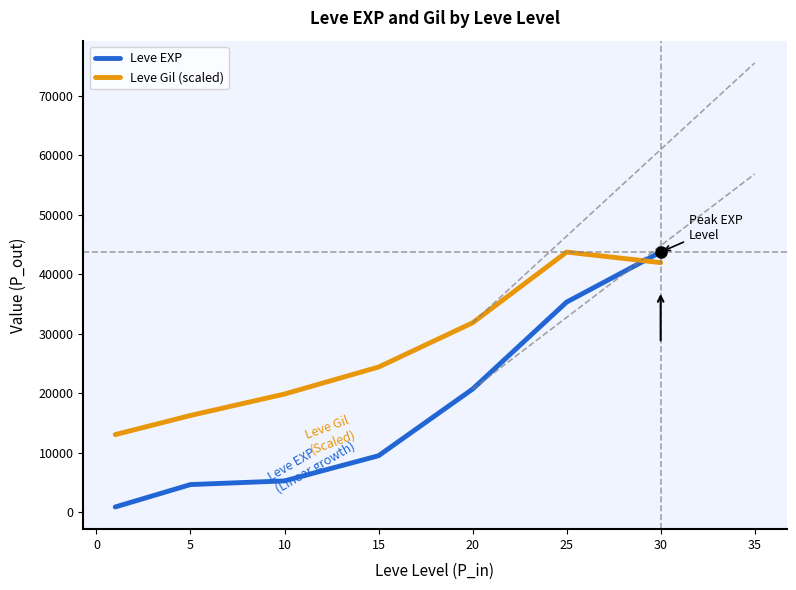

True or false: Leve Gil (scaled) and Leve EXP intersect in this chart.

True